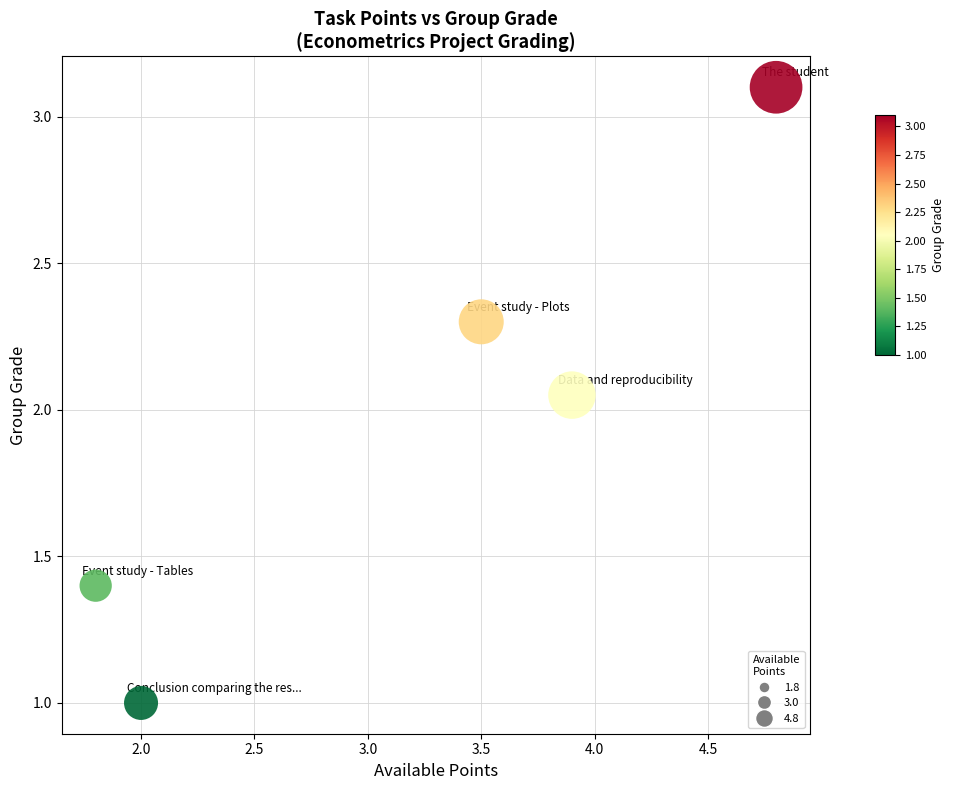

What is the range of Y values (max minus min)?

2.1